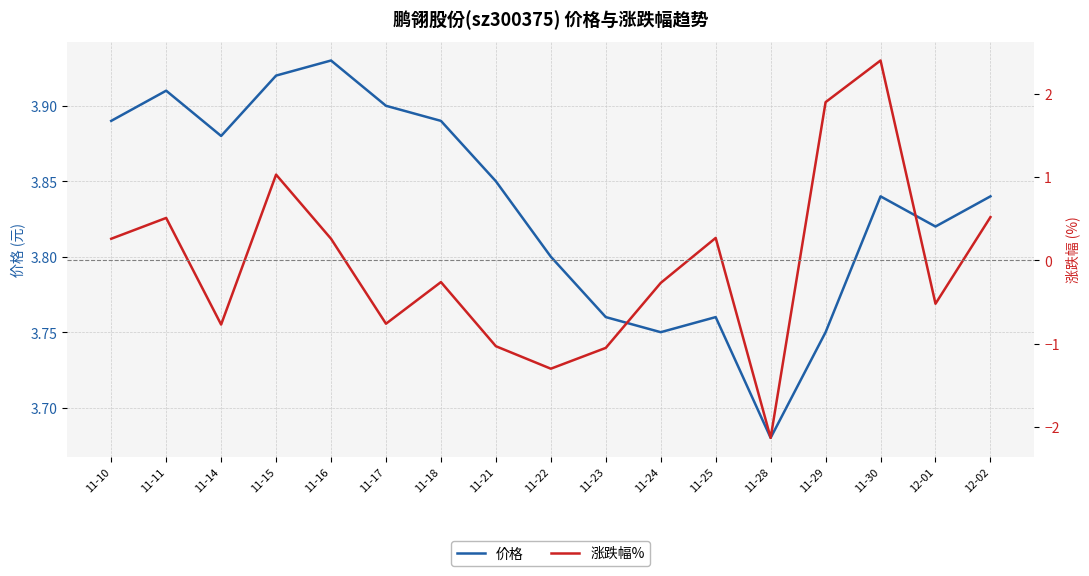

How many interior local valleys does the 价格 series have?

4